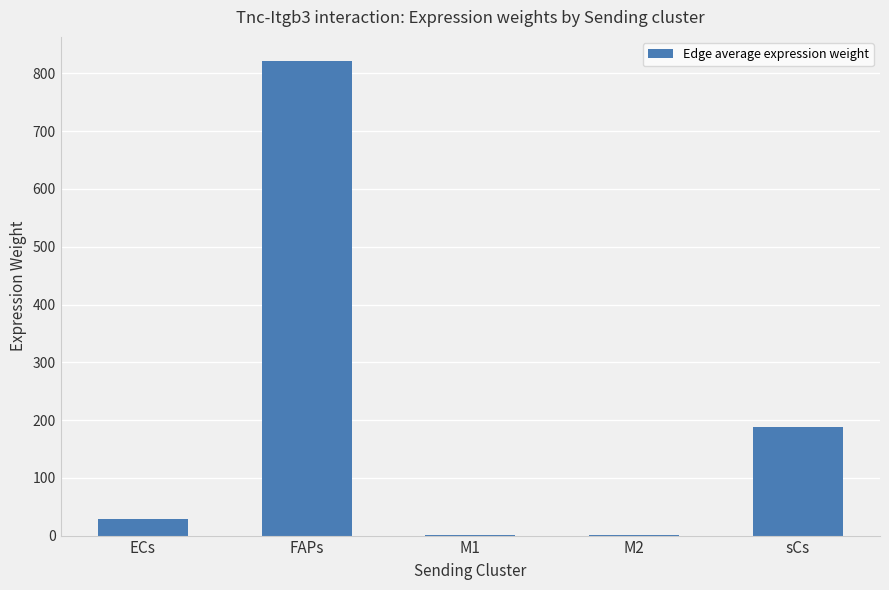

Which has a higher value, M2 or ECs?

ECs